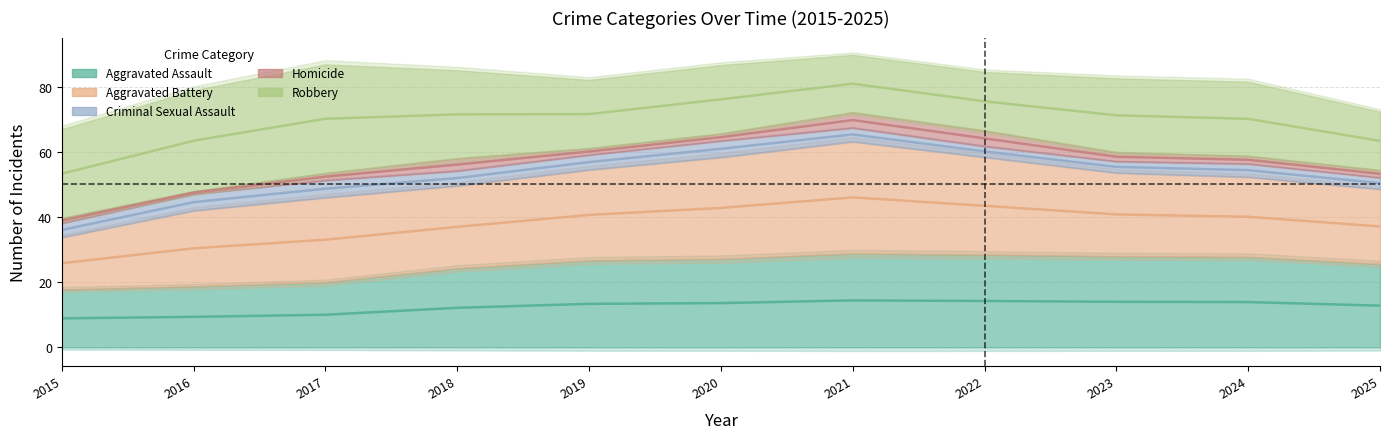

Is the value of Aggravated Battery at 2017 greater than the value of Homicide at 2019?

Yes